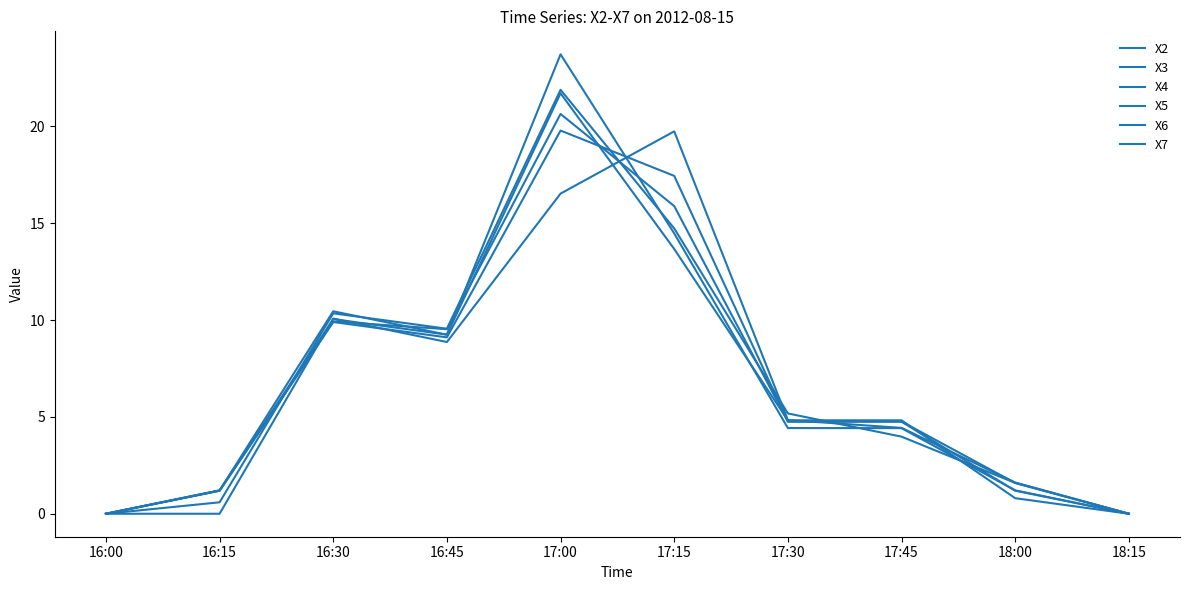

Reading left to right, extract all data points from this chart.

X2: 16:00=0.0	16:15=0.6	16:30=10.3	16:45=9.6	17:00=21.9	17:15=14.7	17:30=5.2	17:45=4.0	18:00=1.6	18:15=0.0
X3: 16:00=0.0	16:15=1.2	16:30=10.5	16:45=9.2	17:00=23.7	17:15=14.5	17:30=4.4	17:45=4.4	18:00=1.2	18:15=0.0
X4: 16:00=0.0	16:15=1.2	16:30=9.9	16:45=9.1	17:00=19.8	17:15=17.4	17:30=4.8	17:45=4.8	18:00=1.2	18:15=0.0
X5: 16:00=0.0	16:15=1.2	16:30=9.9	16:45=9.5	17:00=20.6	17:15=15.9	17:30=4.8	17:45=4.8	18:00=1.6	18:15=0.0
X6: 16:00=0.0	16:15=0.0	16:30=10.1	16:45=8.9	17:00=16.5	17:15=19.7	17:30=4.8	17:45=4.4	18:00=1.6	18:15=0.0
X7: 16:00=0.0	16:15=1.2	16:30=10.0	16:45=9.2	17:00=21.7	17:15=13.7	17:30=4.8	17:45=4.8	18:00=0.8	18:15=0.0